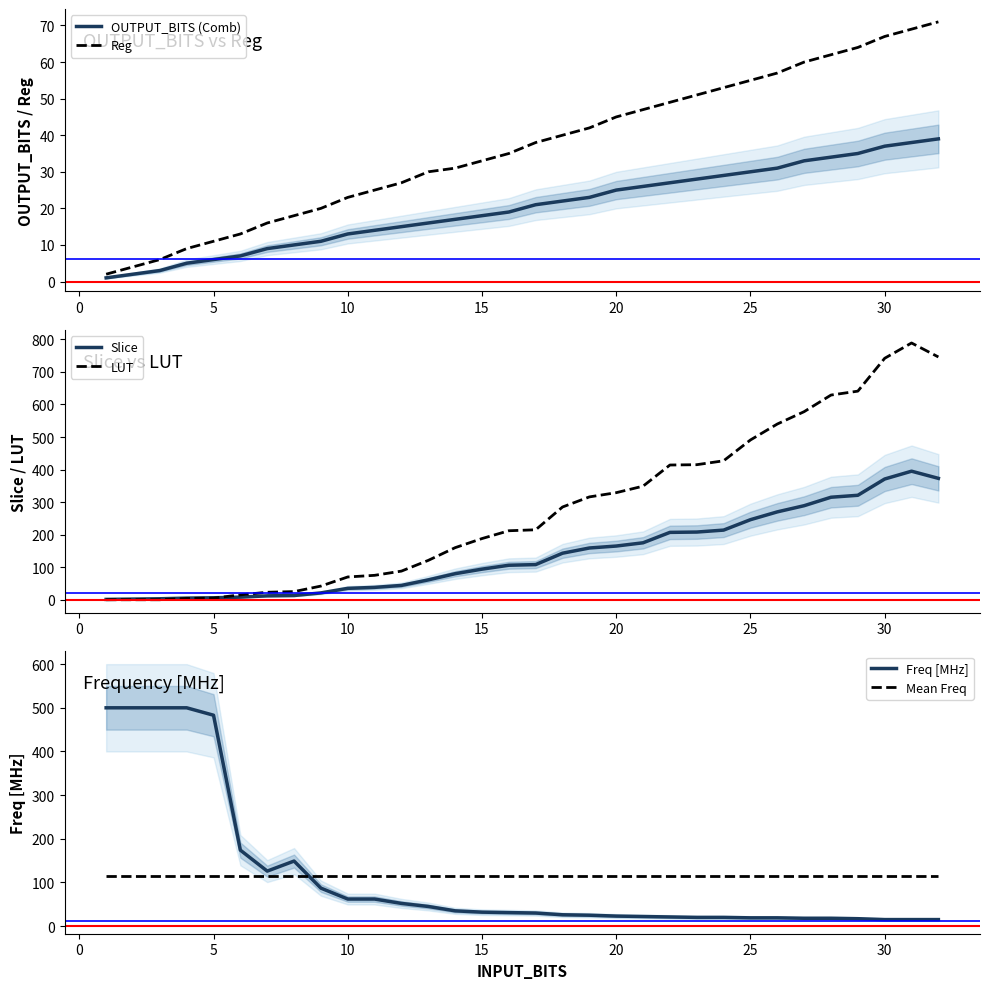

True or false: Freq [MHz] and Mean Freq intersect in this chart.

True